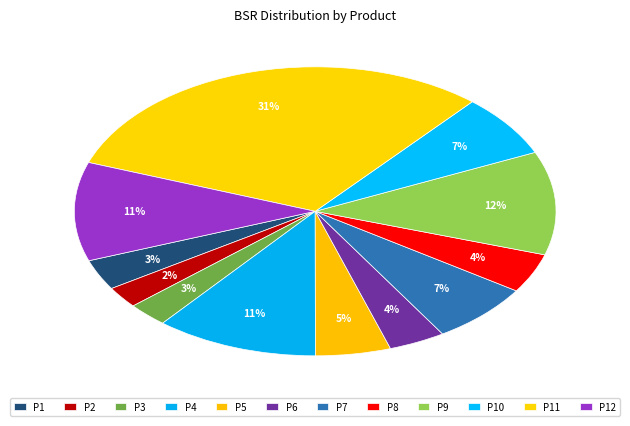

Count the number of slices in the pie.

12